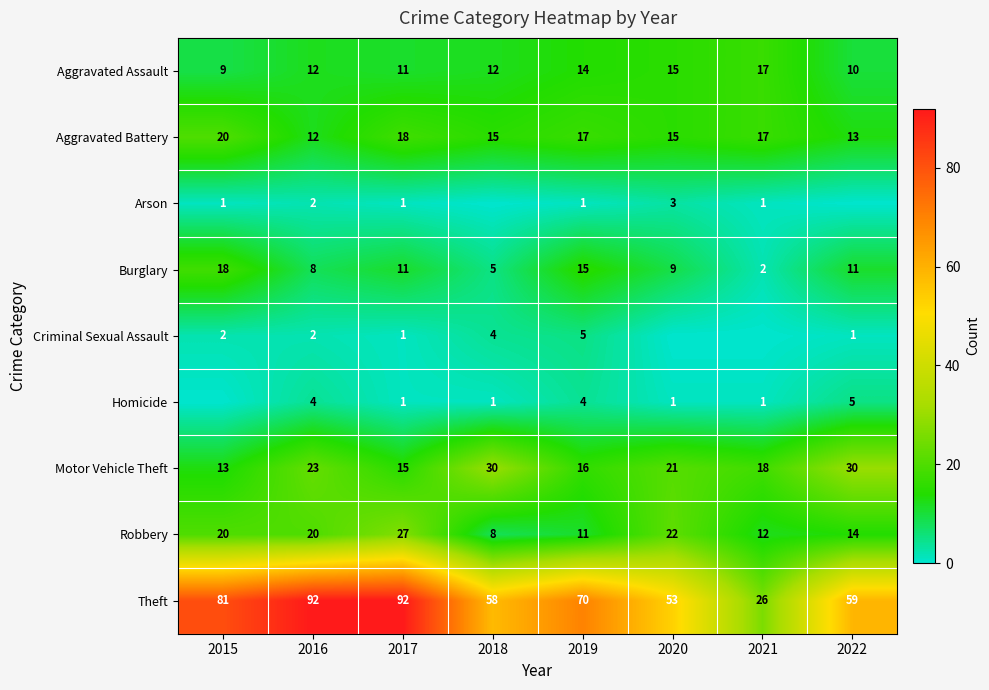

The value of Criminal Sexual Assault at 2016 is 3. True or false?

False